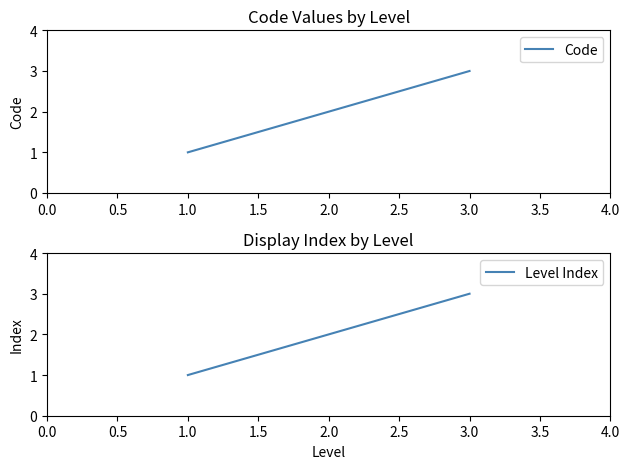

True or false: Code has a value of 1 at 1.0.

True